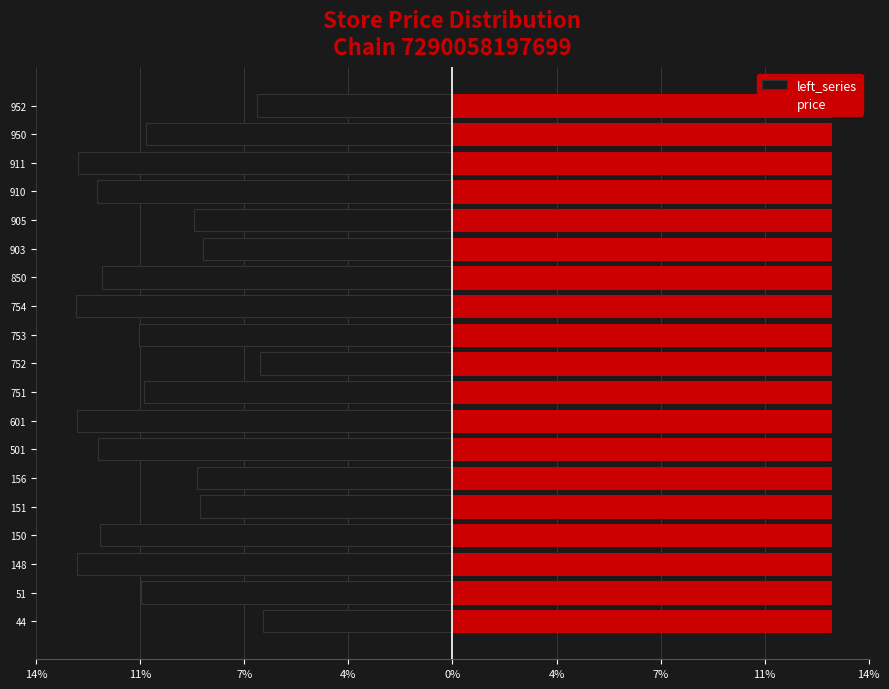

What are all the series names shown in the legend?

left_series, price